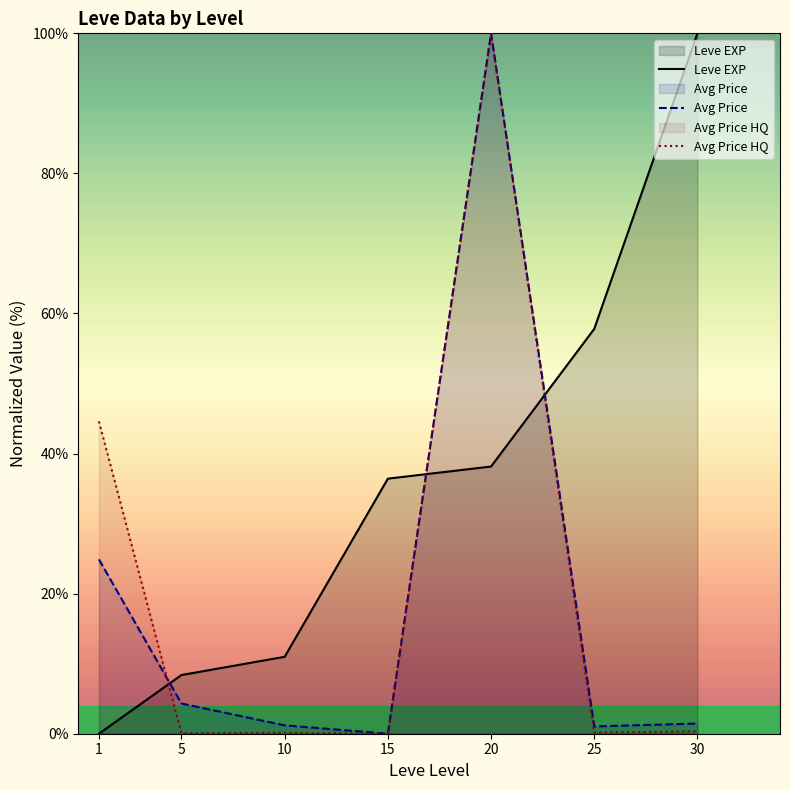

Which has a higher value, 25 or 10?

25